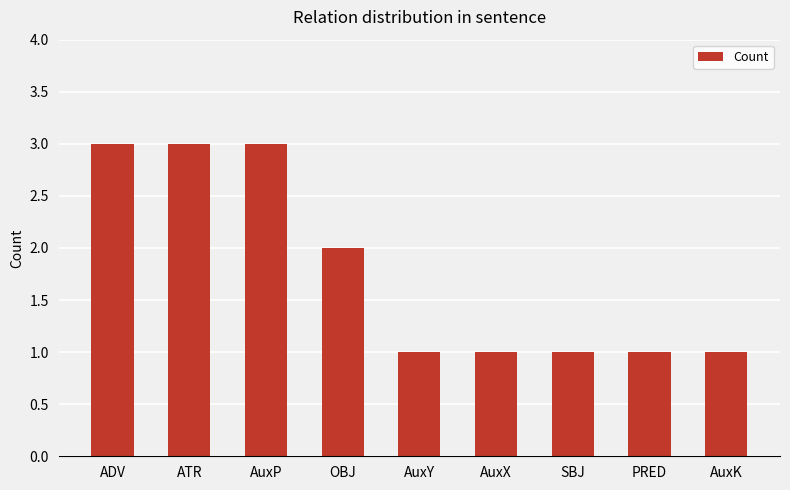

Is it true that the value at AuxK is 2?

False